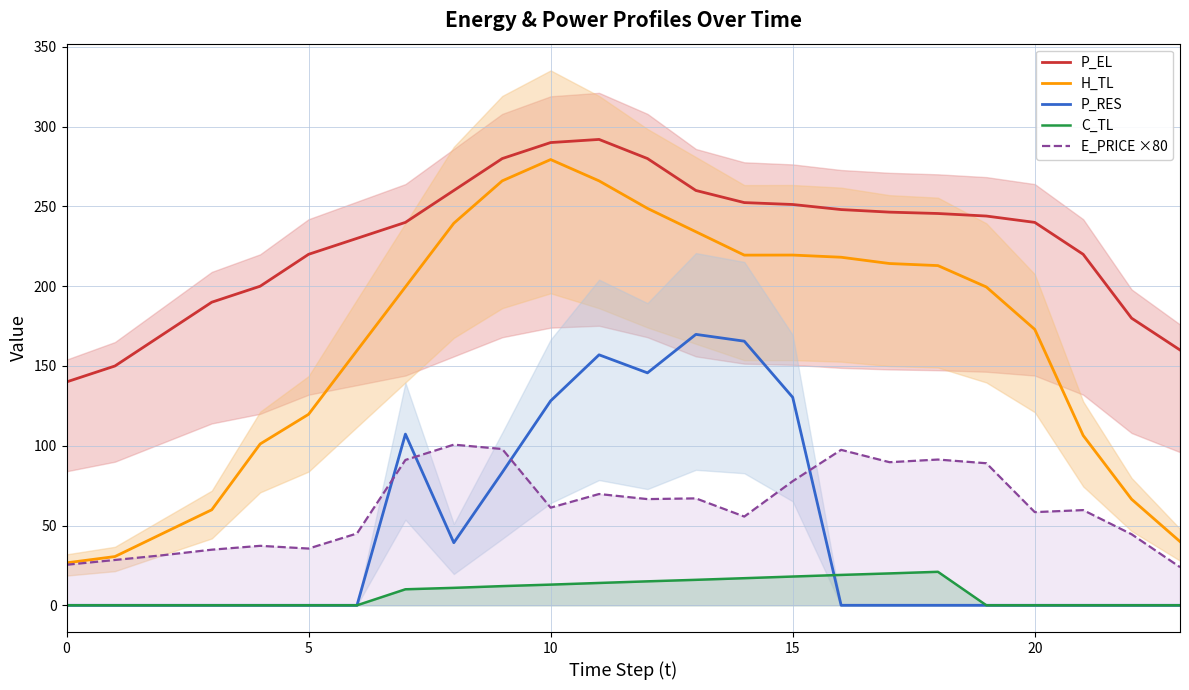

What is the label of the 17th point from the left?

16